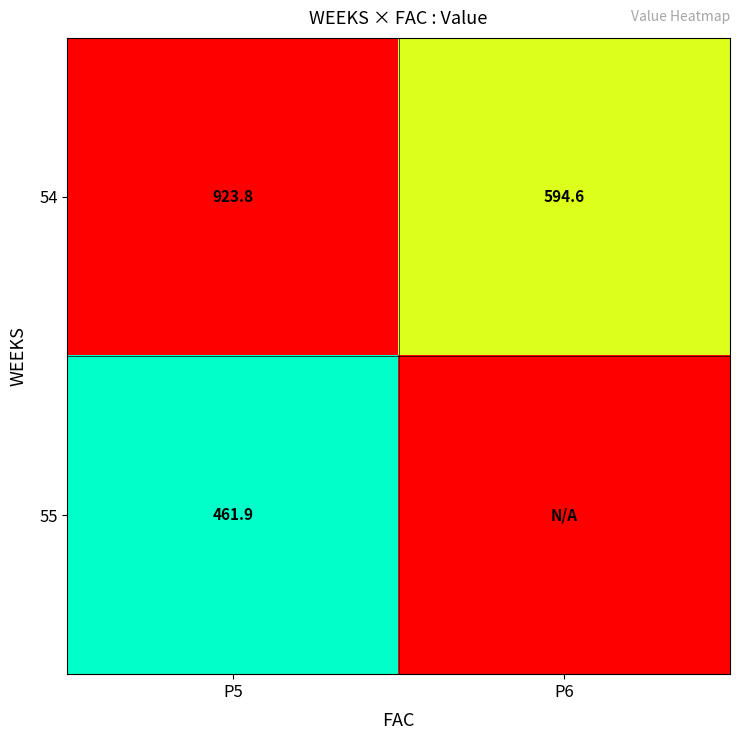

What is the approximate value of 54 at P6?

594.6